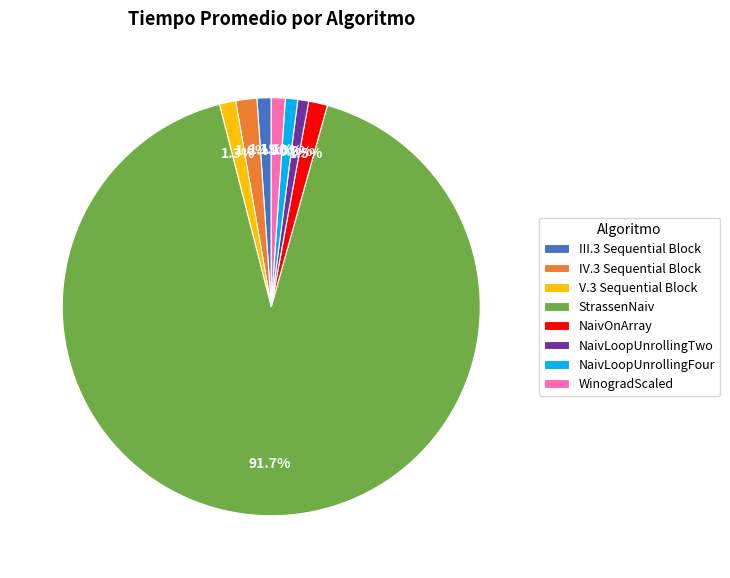

To the nearest percent, what percentage of the pie is V.3 Sequential Block?

1%